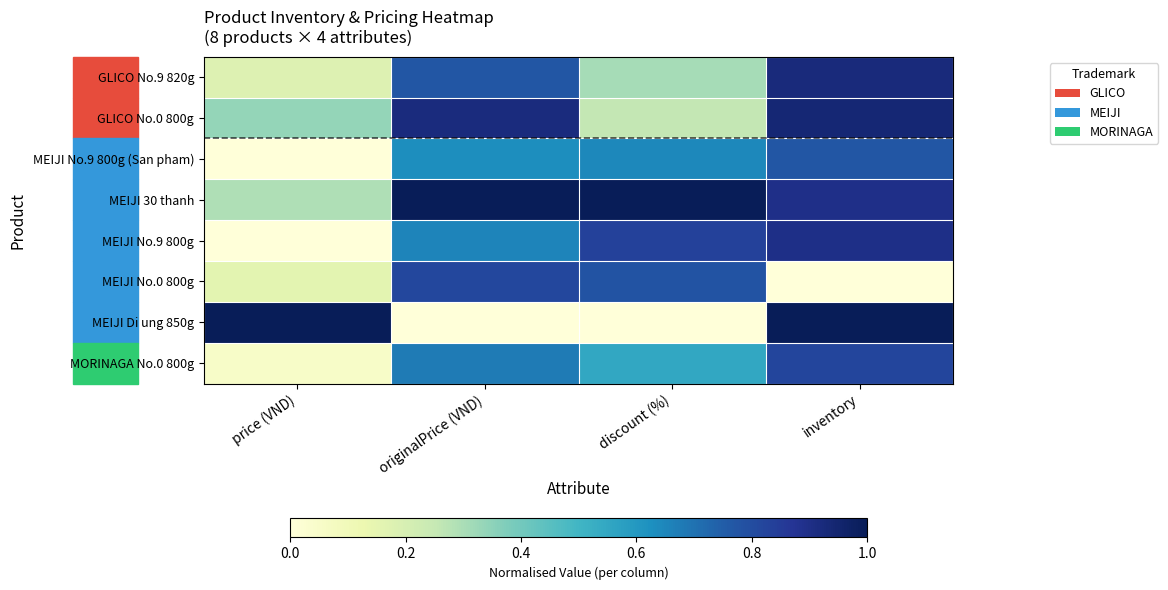

Which series has the largest total across all categories?

MEIJI 30 thanh